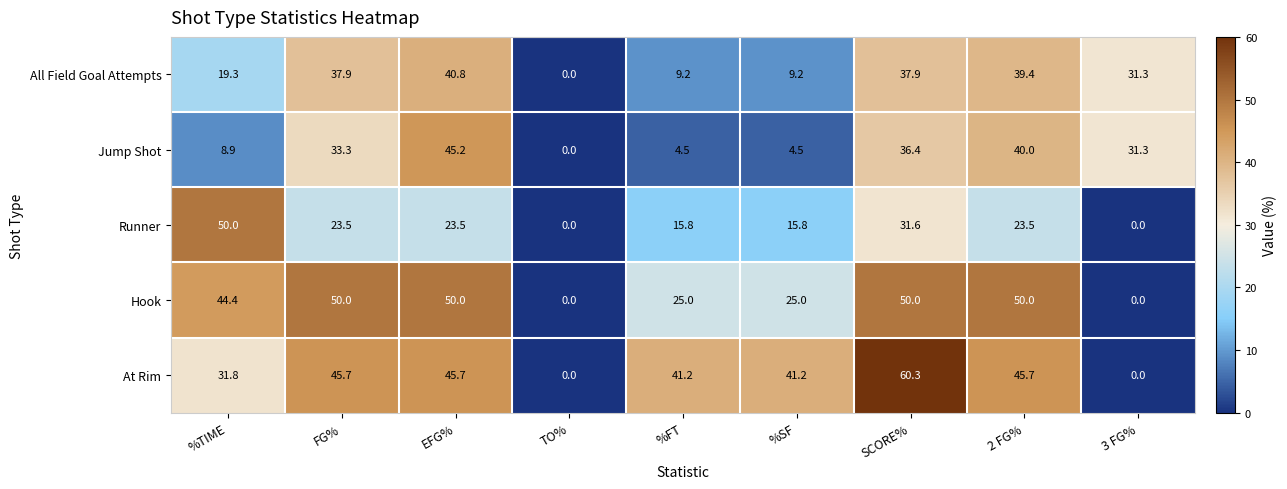

True or false: Jump Shot has a value of 0.0 at TO%.

True